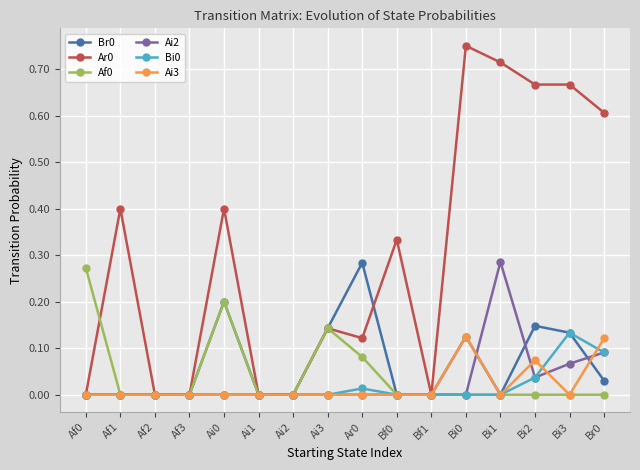

Count the number of categories in the chart.

16